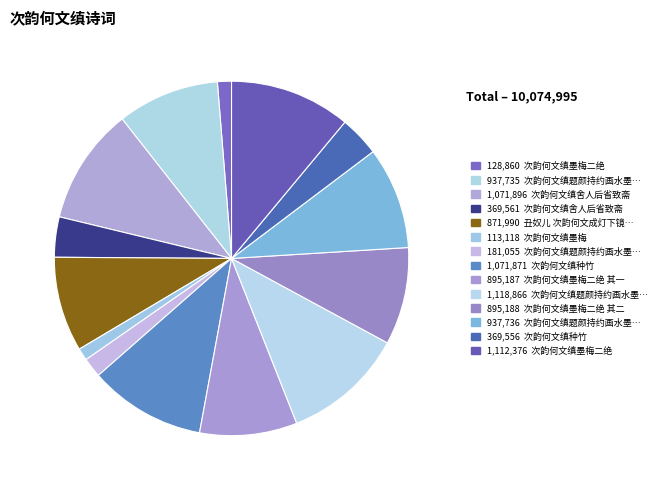

How many slices are in this pie chart?

14